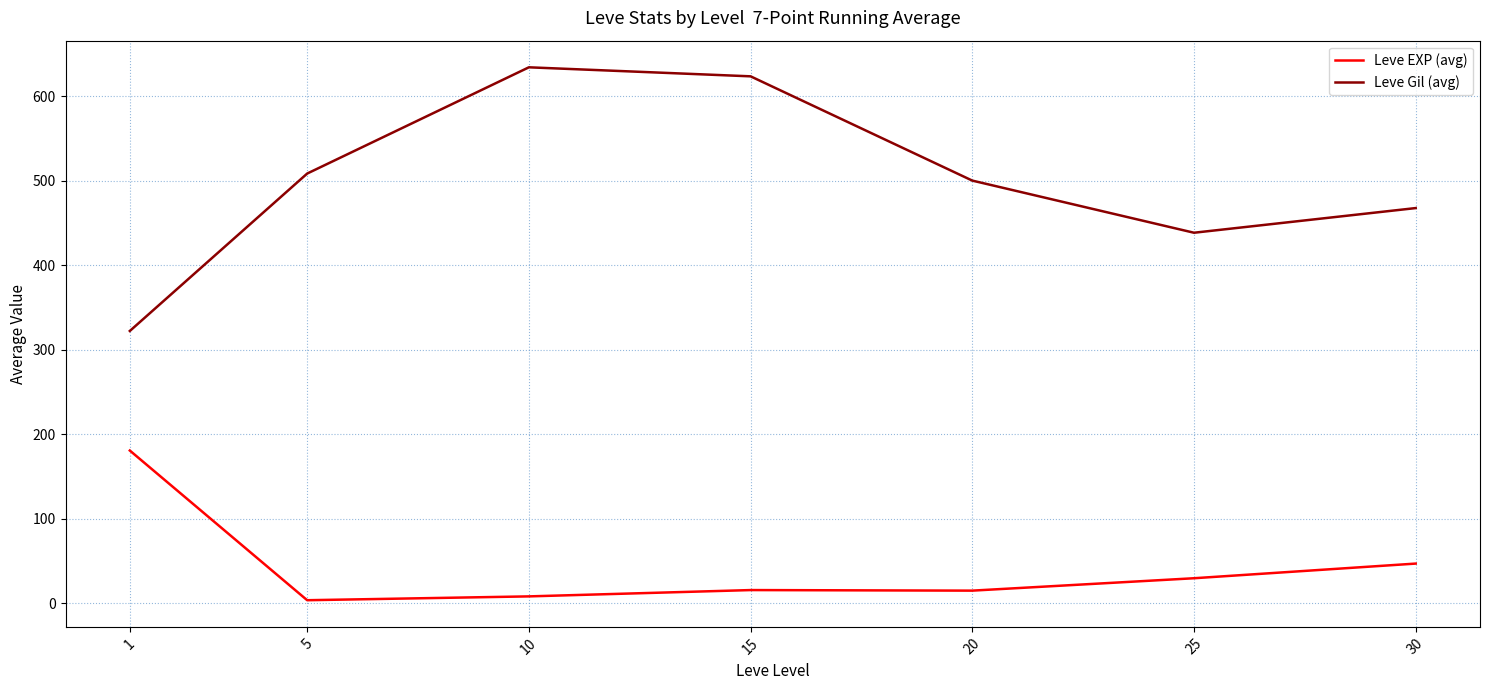

What is the maximum value shown in the chart?

634.0